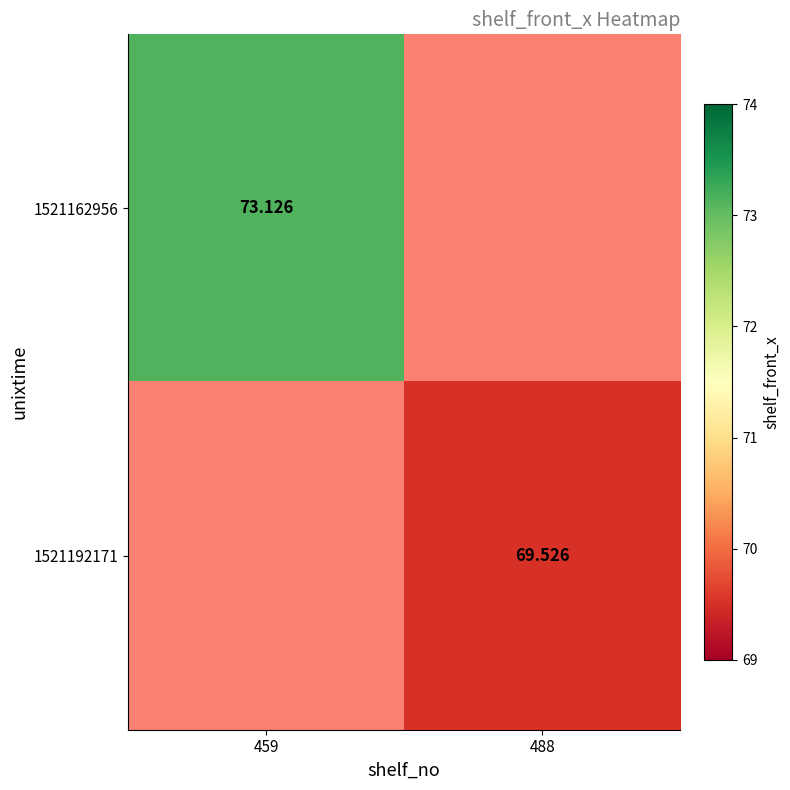

Which label corresponds to the largest value in the chart?

459